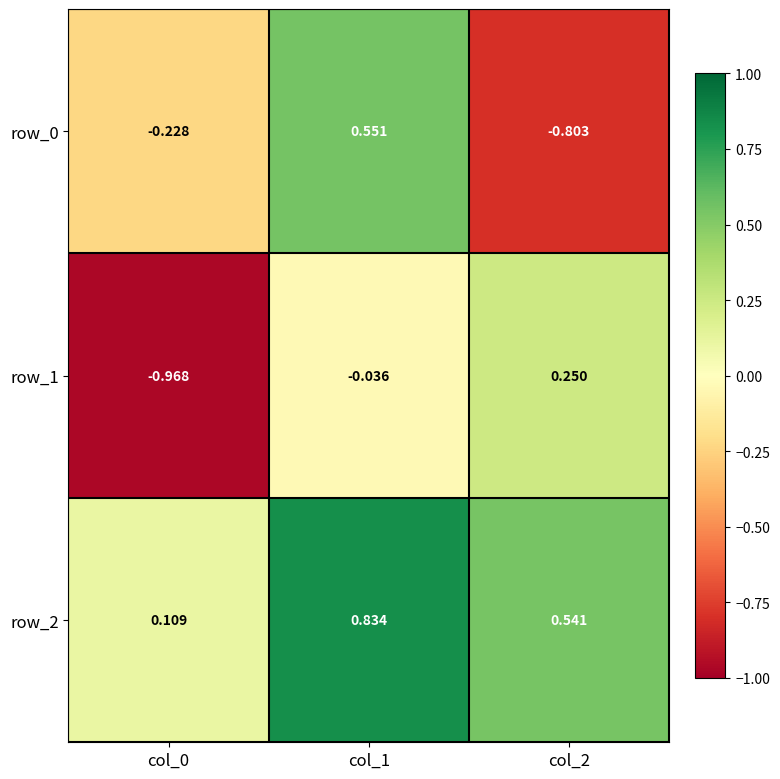

Is the value of row_2 at col_0 greater than the value of row_1 at col_1?

Yes